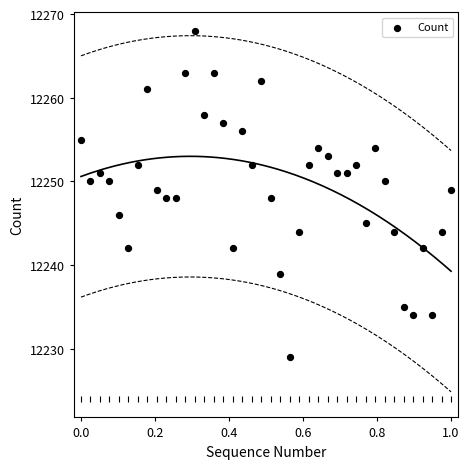

What is the range of Y values (max minus min)?

39